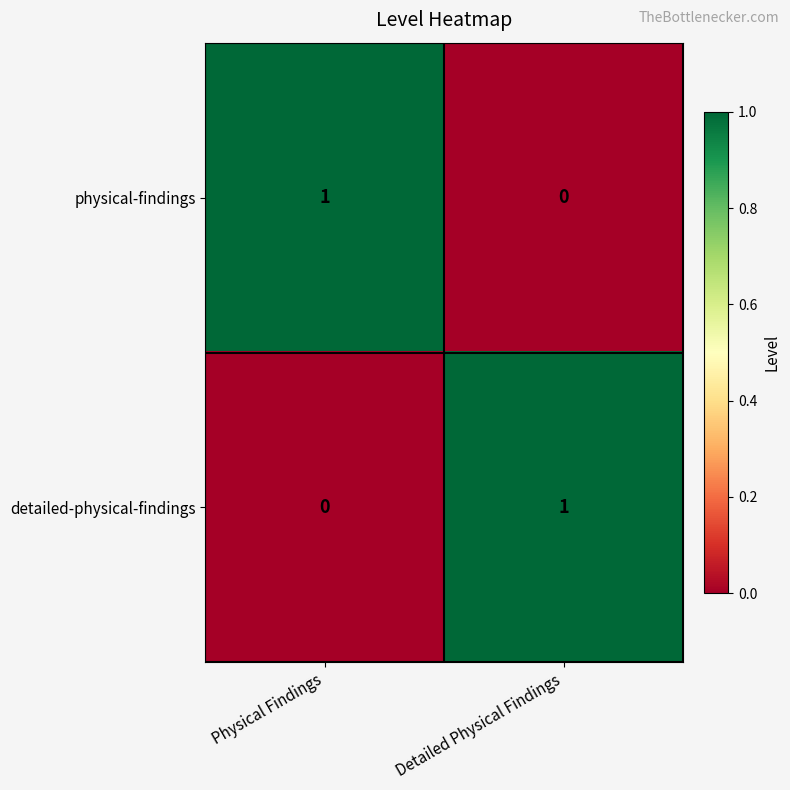

What is the total value across all series at Physical Findings?

1